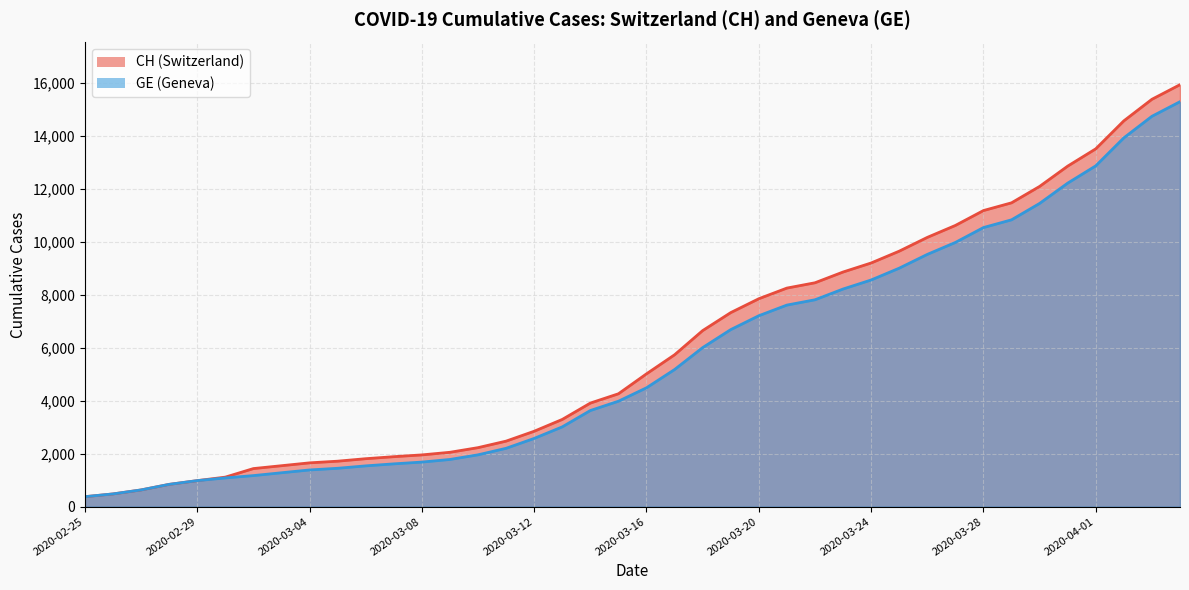

Rank the series by their average value, from lowest to highest.

GE, CH